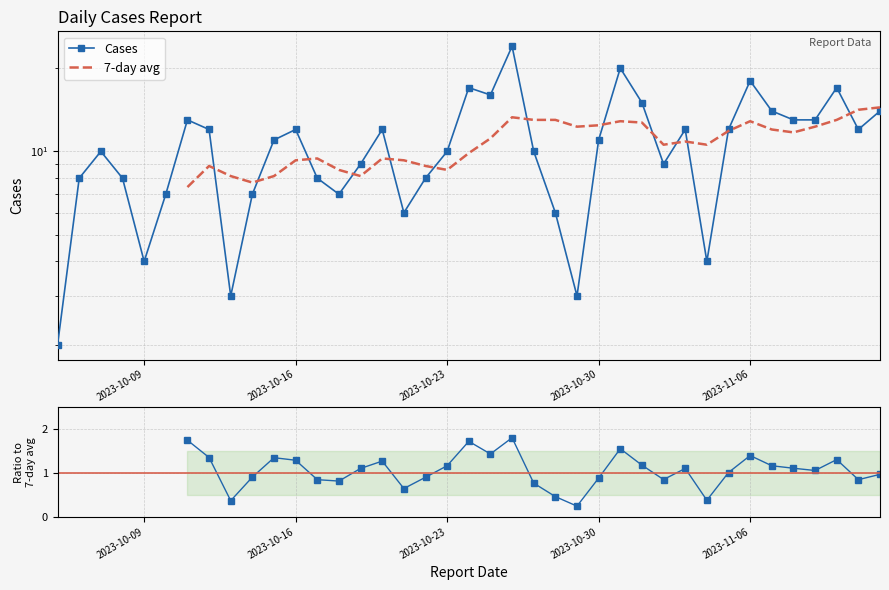

Rank the categories by value from lowest to highest.

2023-10-05, 2023-10-13, 2023-10-29, 2023-10-09, 2023-11-04, 2023-10-21, 2023-10-28, 2023-10-10, 2023-10-14, 2023-10-18, 2023-10-06, 2023-10-08, 2023-10-17, 2023-10-22, 2023-10-19, 2023-11-02, 2023-10-07, 2023-10-23, 2023-10-27, 2023-10-15, 2023-10-30, 2023-10-12, 2023-10-16, 2023-10-20, 2023-11-03, 2023-11-05, 2023-11-11, 2023-10-11, 2023-11-08, 2023-11-09, 2023-11-07, 2023-11-12, 2023-11-01, 2023-10-25, 2023-10-24, 2023-11-10, 2023-11-06, 2023-10-31, 2023-10-26